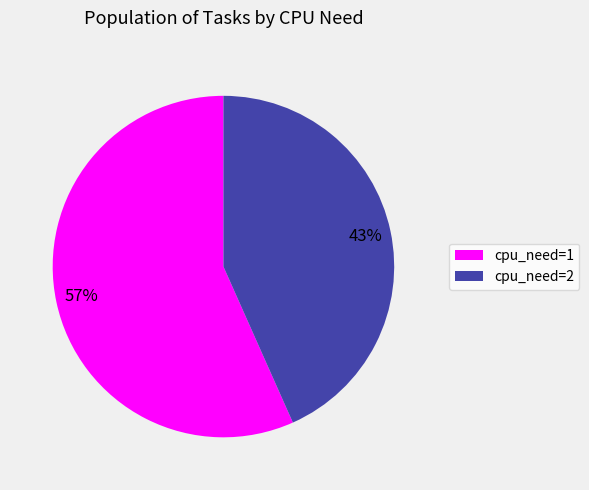

Is there any slice that represents more than half of the pie?

Yes